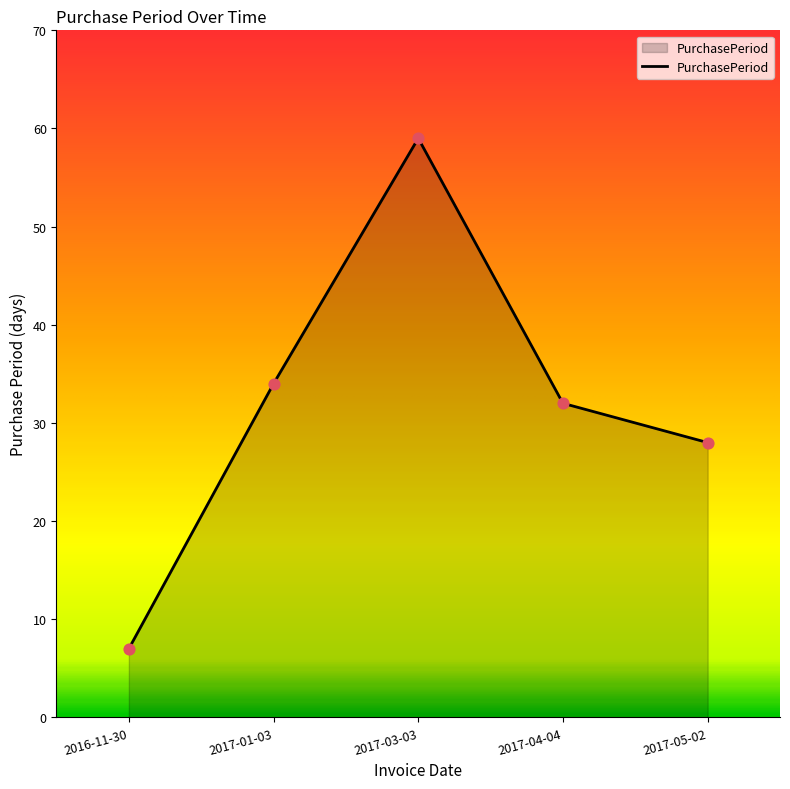

Which has a higher value, 2017-04-04 or 2016-11-30?

2017-04-04